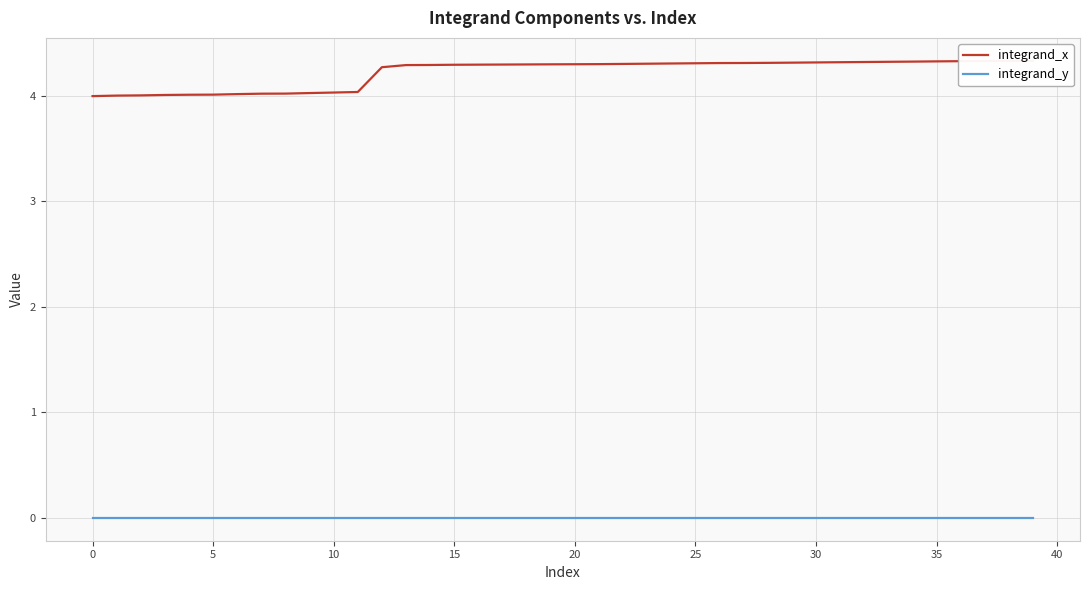

Reading left to right, list all the values displayed in this chart.

integrand_x: 4.0	4.0	4.0	4.0	4.0	4.0	4.0	4.0	4.0	4.0	4.0	4.0	4.3	4.3	4.3	4.3	4.3	4.3	4.3	4.3	4.3	4.3	4.3	4.3	4.3	4.3	4.3	4.3	4.3	4.3	4.3	4.3	4.3	4.3	4.3	4.3	4.3	4.3	4.3	4.3
integrand_y: 0.0	0.0	0.0	0.0	0.0	0.0	0.0	0.0	0.0	0.0	0.0	0.0	0.0	0.0	0.0	0.0	0.0	0.0	0.0	0.0	0.0	0.0	0.0	0.0	0.0	0.0	0.0	0.0	0.0	0.0	0.0	0.0	0.0	0.0	0.0	0.0	0.0	0.0	0.0	0.0